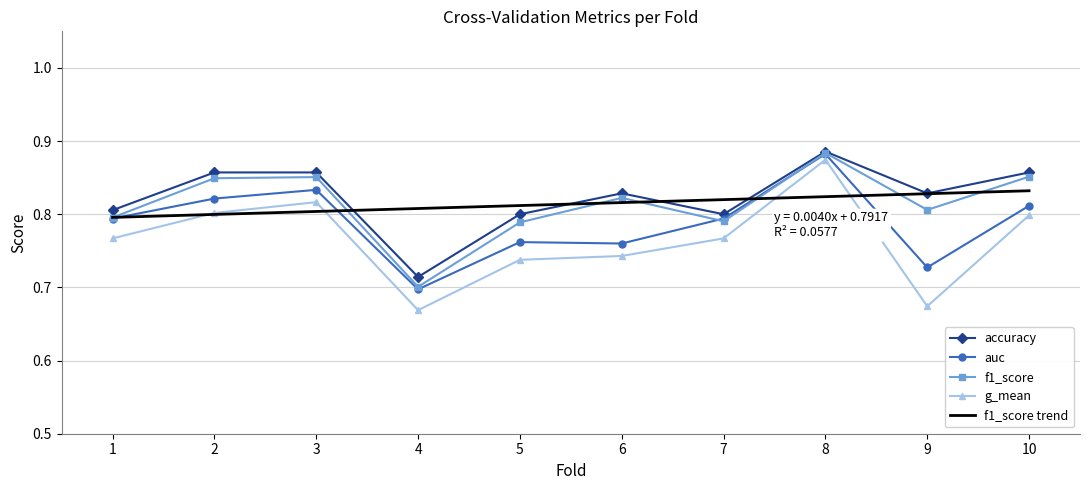

What is the sum of the f1_score trend values at 3 and 6?

1.6